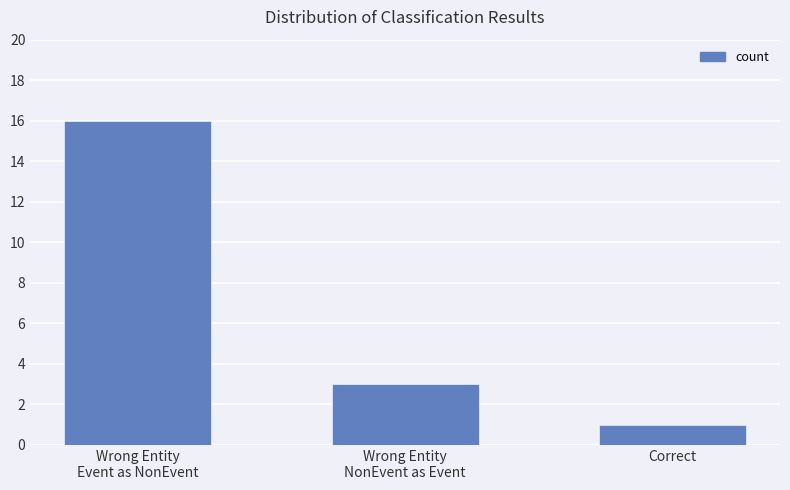

Which category has the highest value across all series?

Wrong Entity
Event as NonEvent